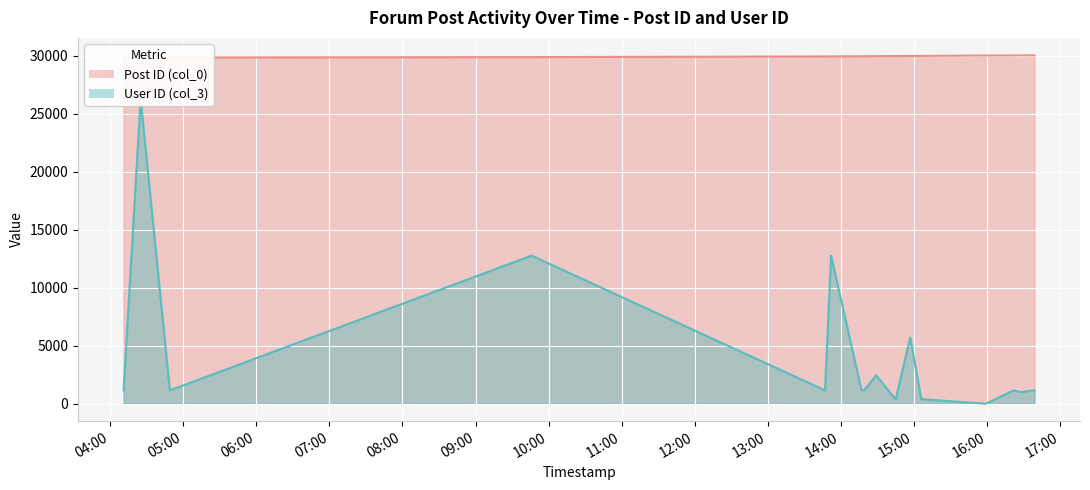

What is the difference between the maximum and minimum values in the User ID (col_3) series?

26272